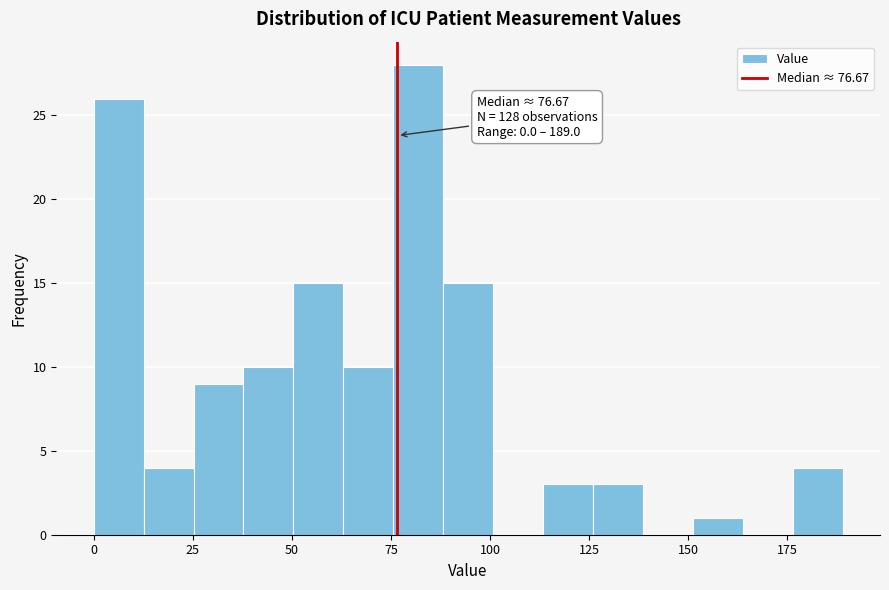

Read against the x-axis, roughly where is the centre of the tallest bar?

80